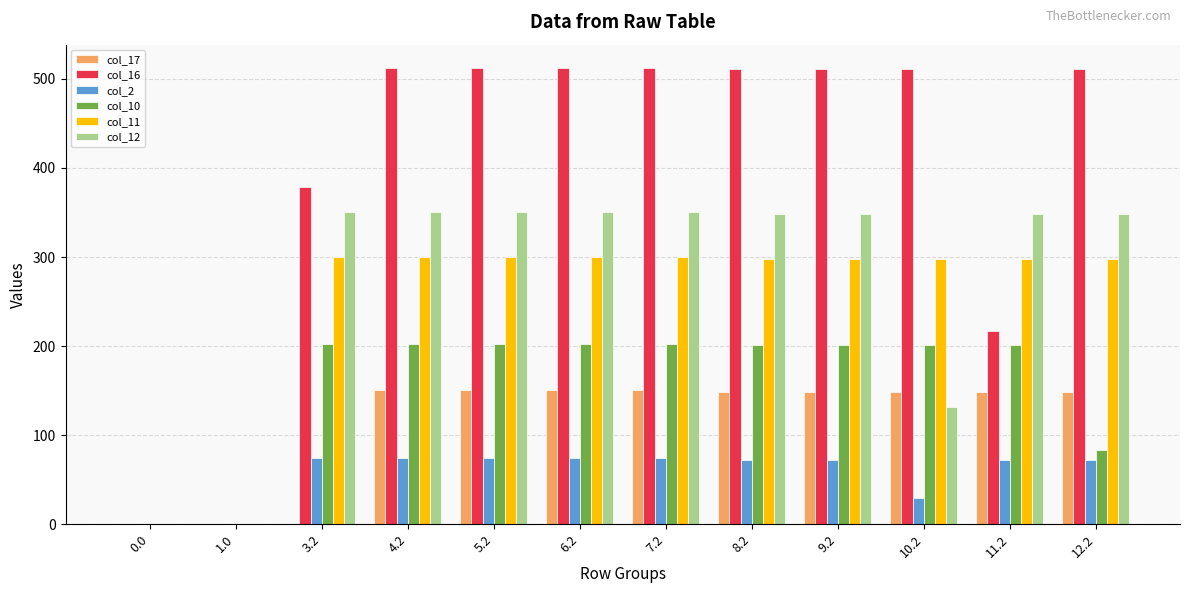

Count the number of categories in the chart.

12